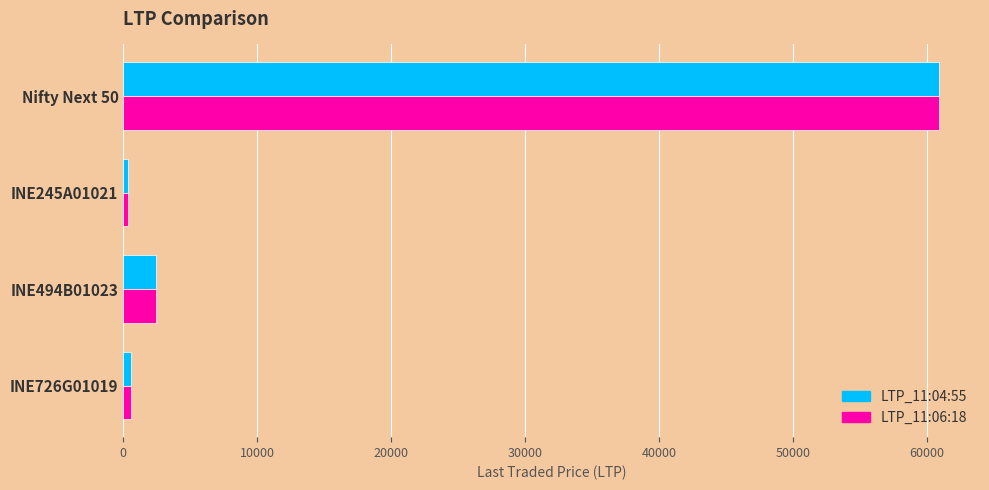

At which category is the sum across all series the highest?

Nifty Next 50